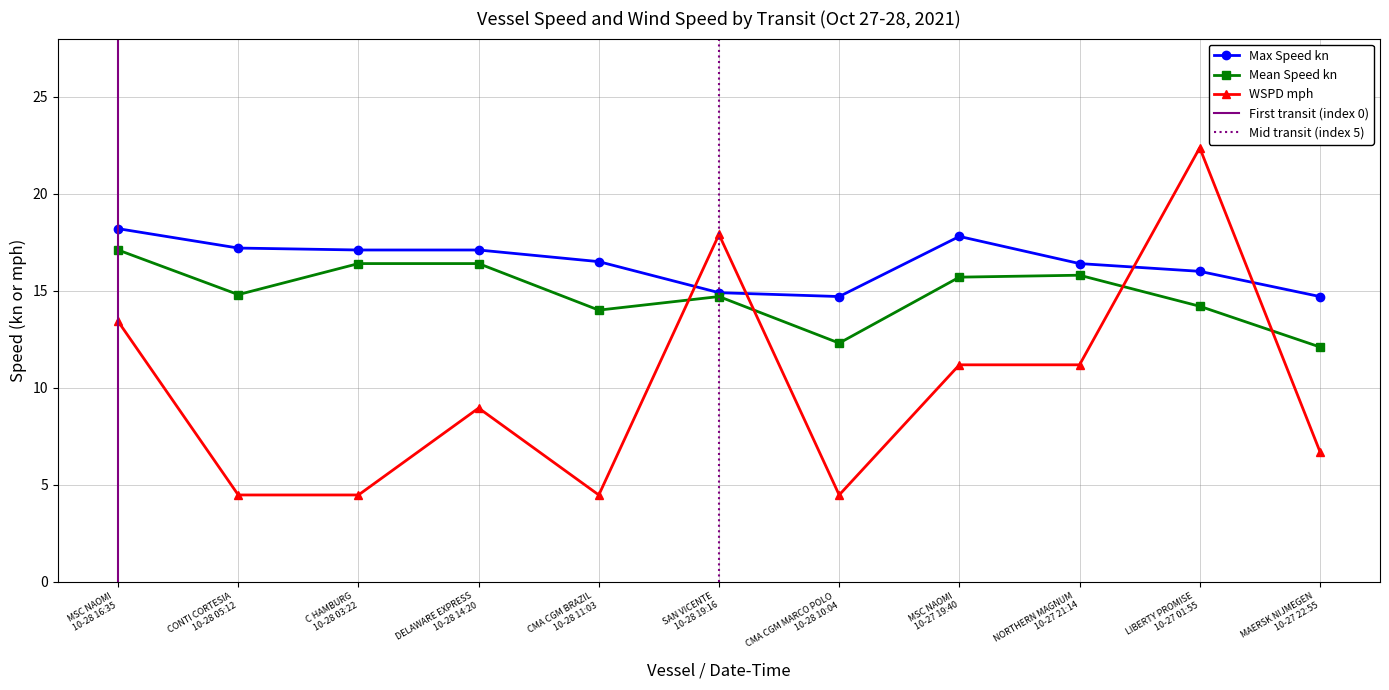

The WSPD mph series shows 12.1 at DELAWARE EXPRESS
10-28 14:20. True or false?

False